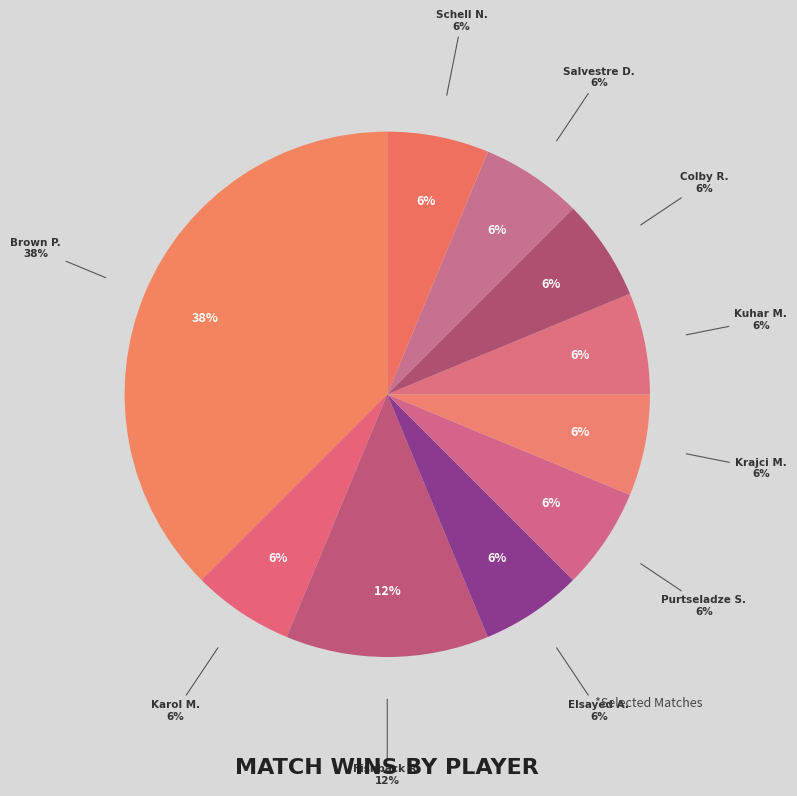

Count the number of slices in the pie.

10